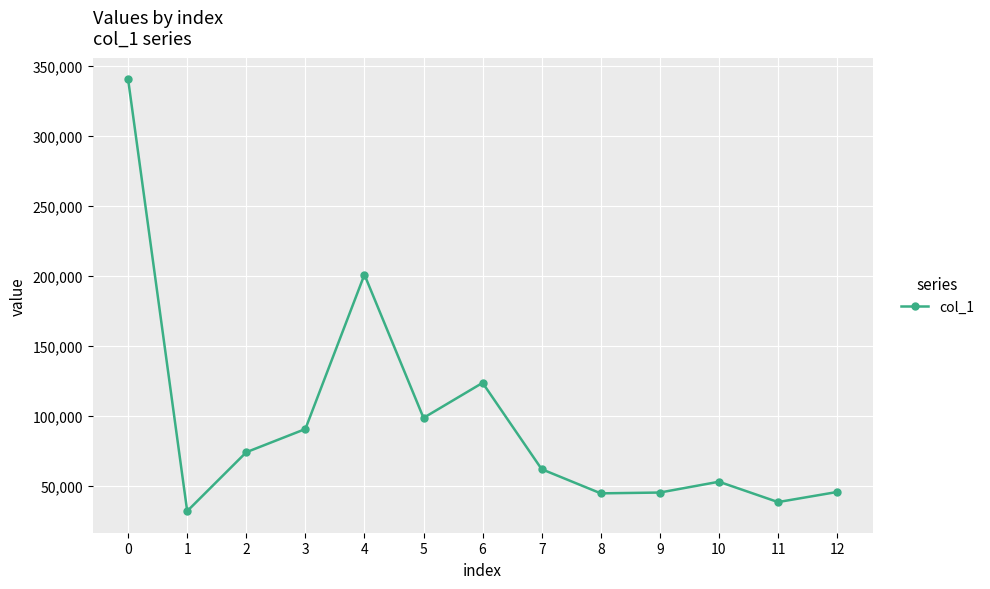

What is the average value?

96304.4